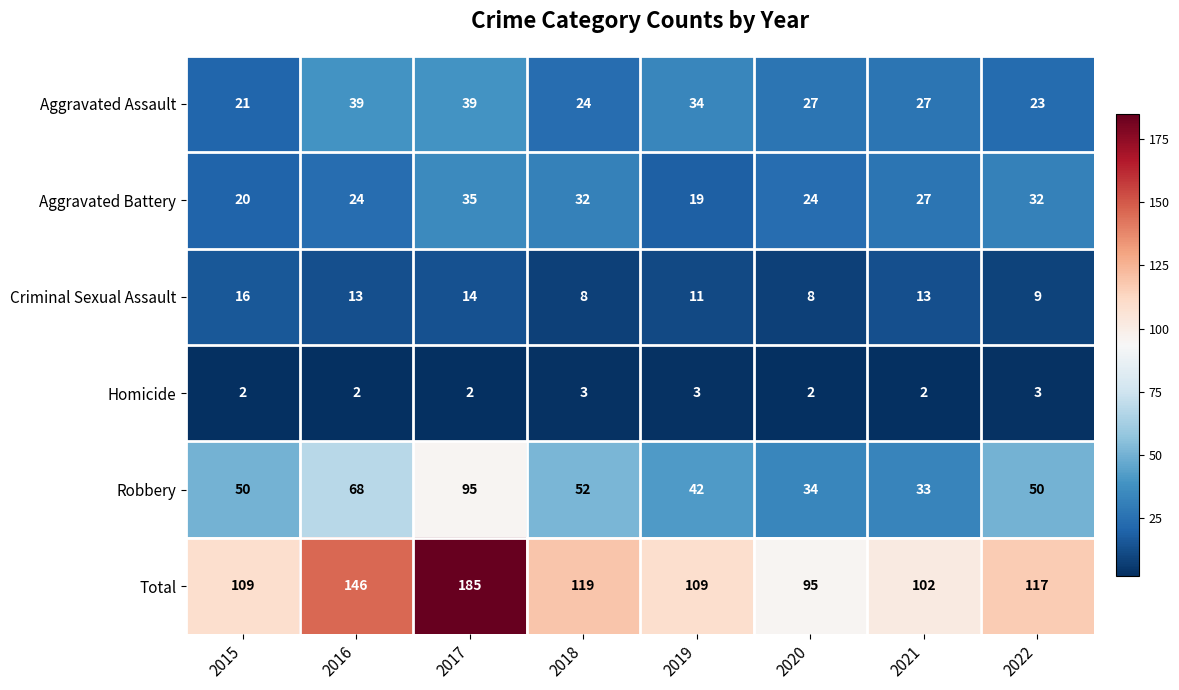

Which category has the highest value across all series?

2017